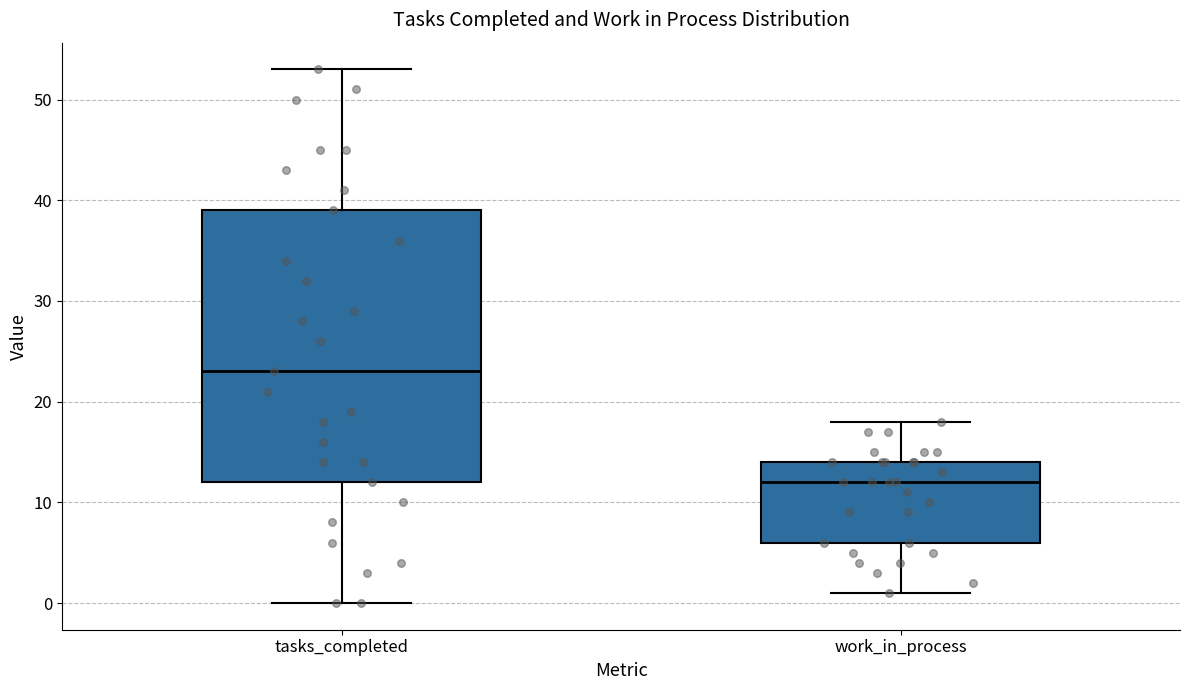

Reading left to right, transcribe this box plot: for each box, give where its median line is, the range the box spans, and where its two whiskers end, as read against the y-axis. The values are not printed on the chart, so give them approximately, as read against the axis.

tasks_completed: median 23, box 12 to 39, whiskers 0 to 53
work_in_process: median 12, box 6 to 14, whiskers 1 to 18